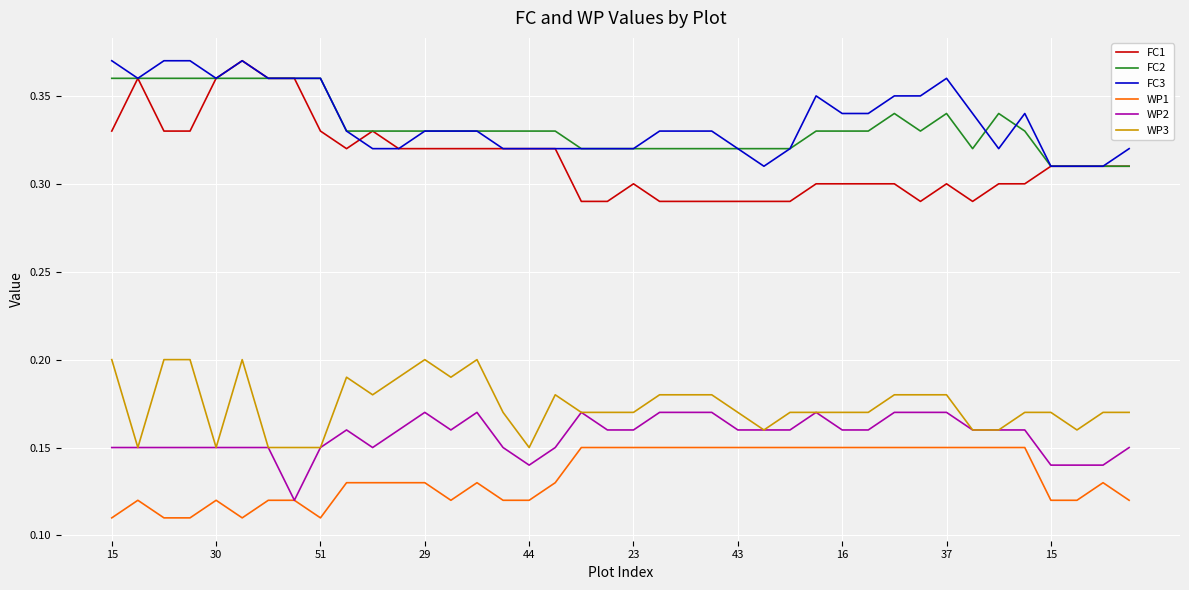

Which series has the largest range (max minus min)?

FC1